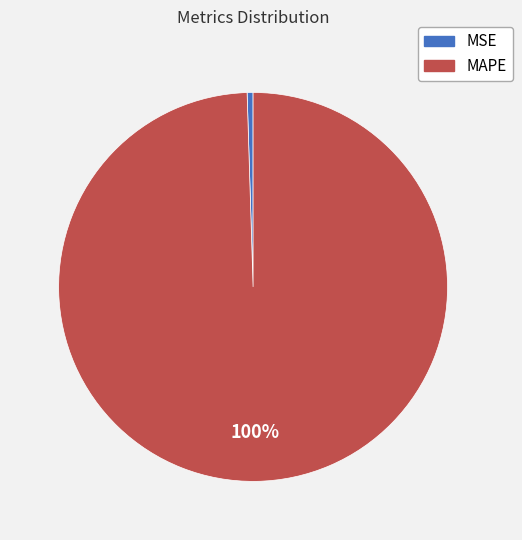

The MSE slice represents 10% of the pie. True or false?

False